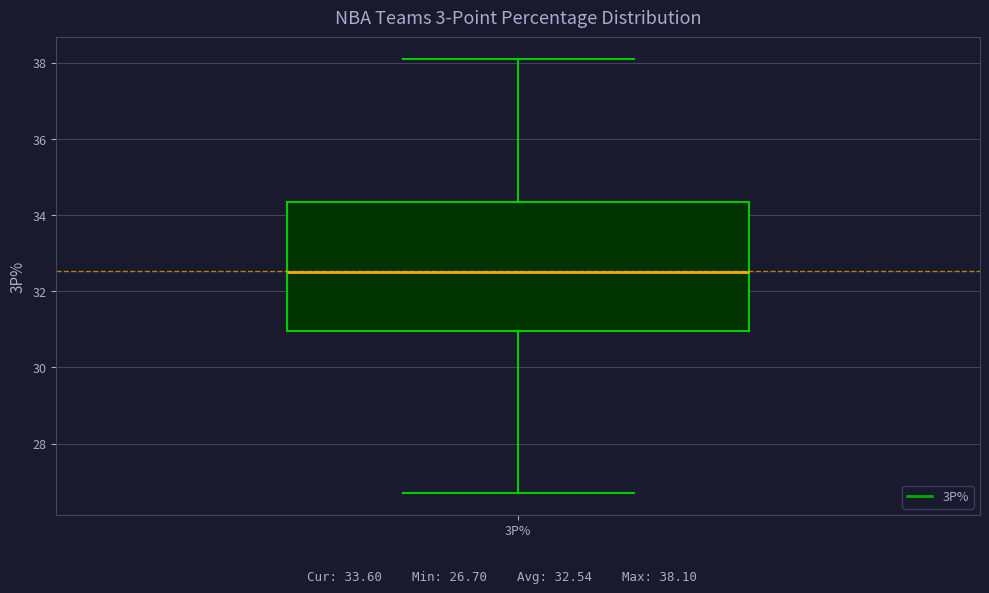

Where does the median line of the box for 3P% sit on the y-axis? The values are not printed on the chart, so give them approximately, as read against the axis.

32.6